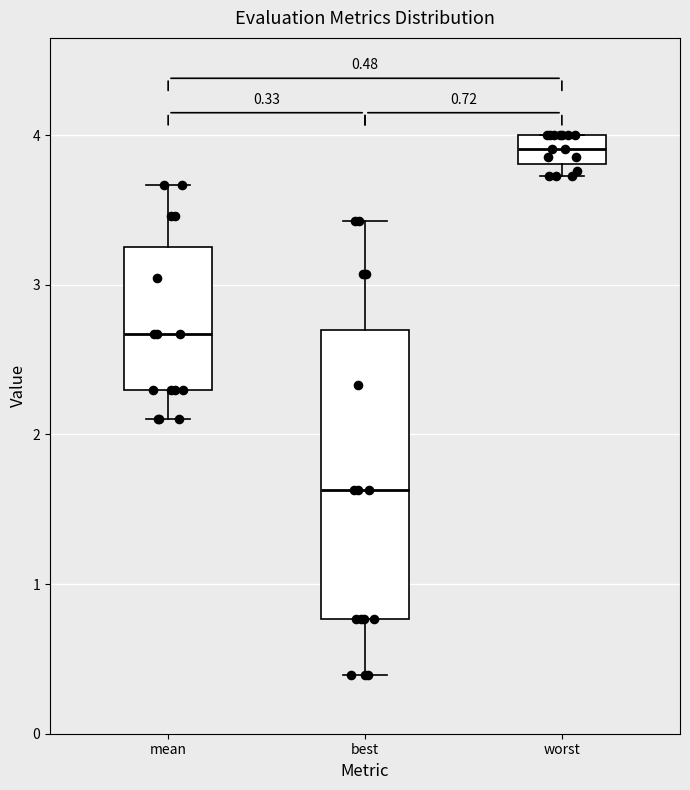

Which box has the lowest median line?

best